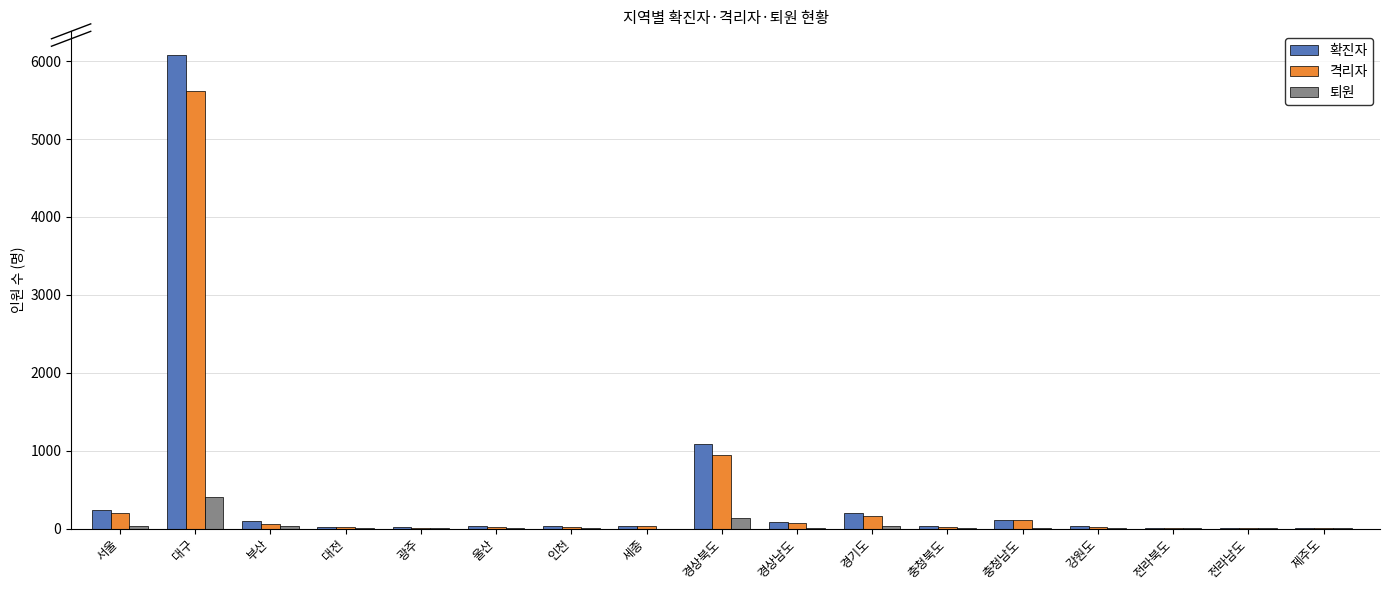

At which category is the sum across all series the highest?

대구